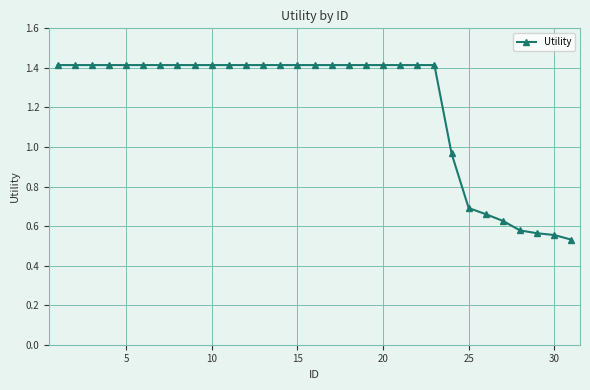

What is the value of the 14th point from the left?

1.4